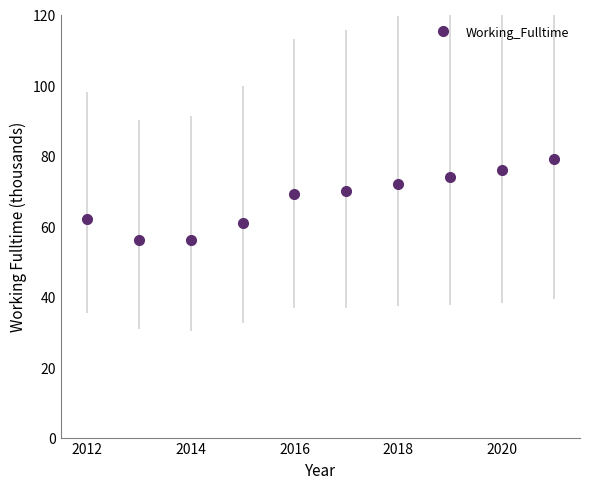

What is the sum of all values?

675